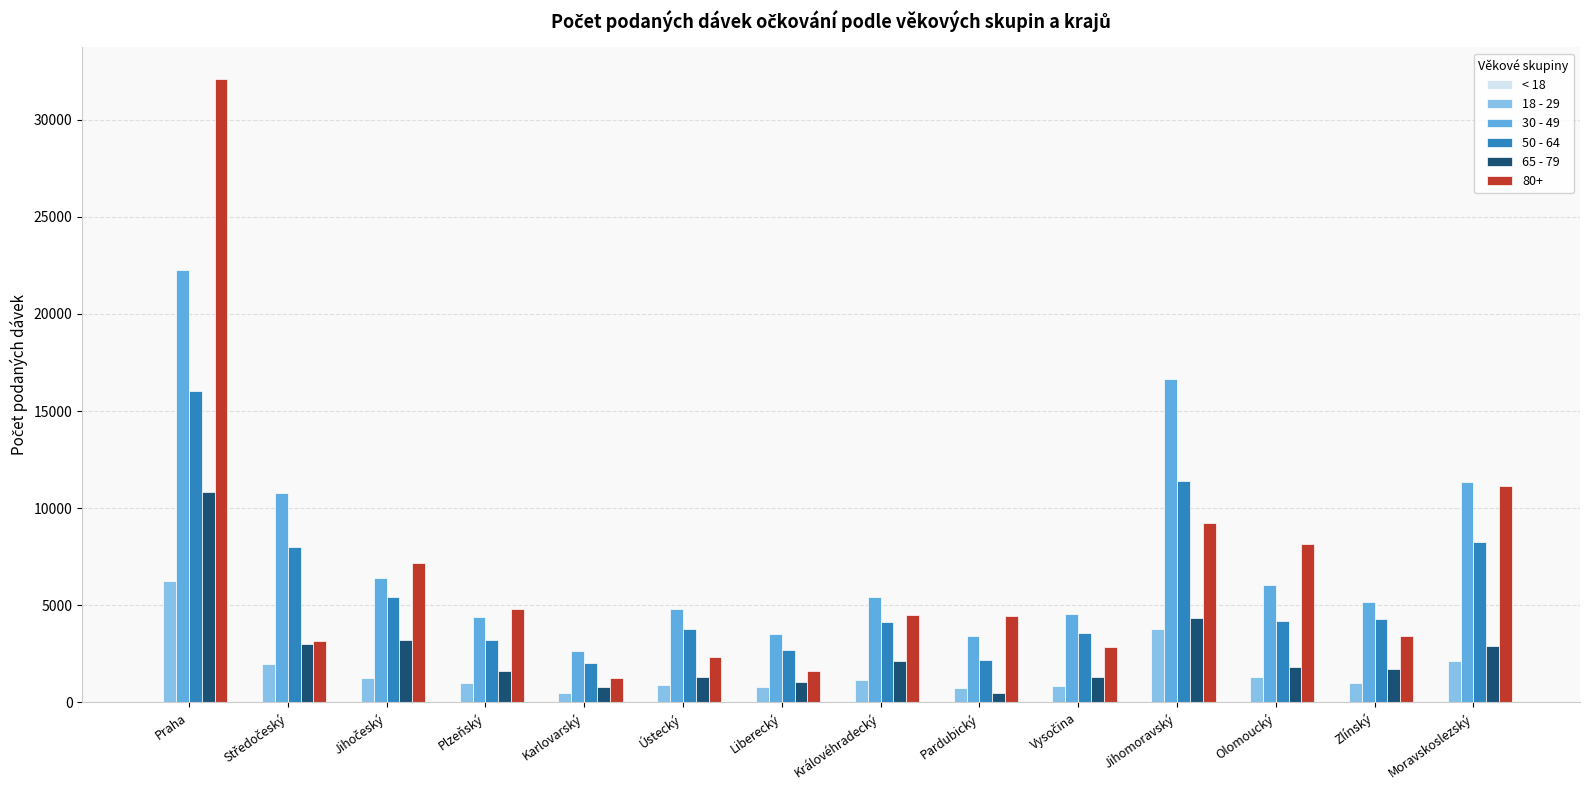

What is the maximum value shown in the chart?

32116